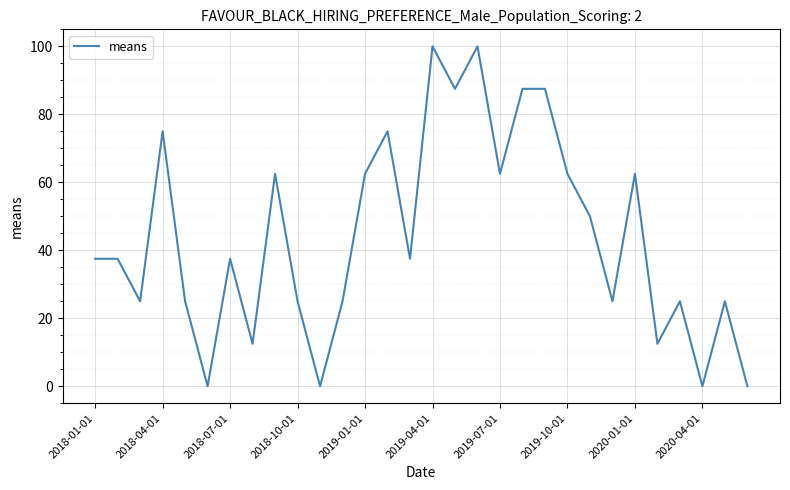

What is the greatest value displayed?

100.0